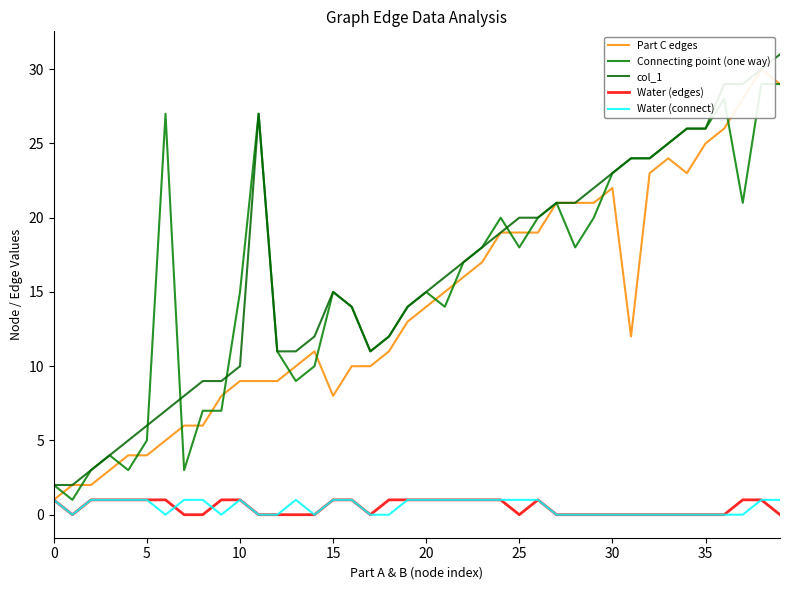

Read the col_1 value at 25, to the nearest 5.

20